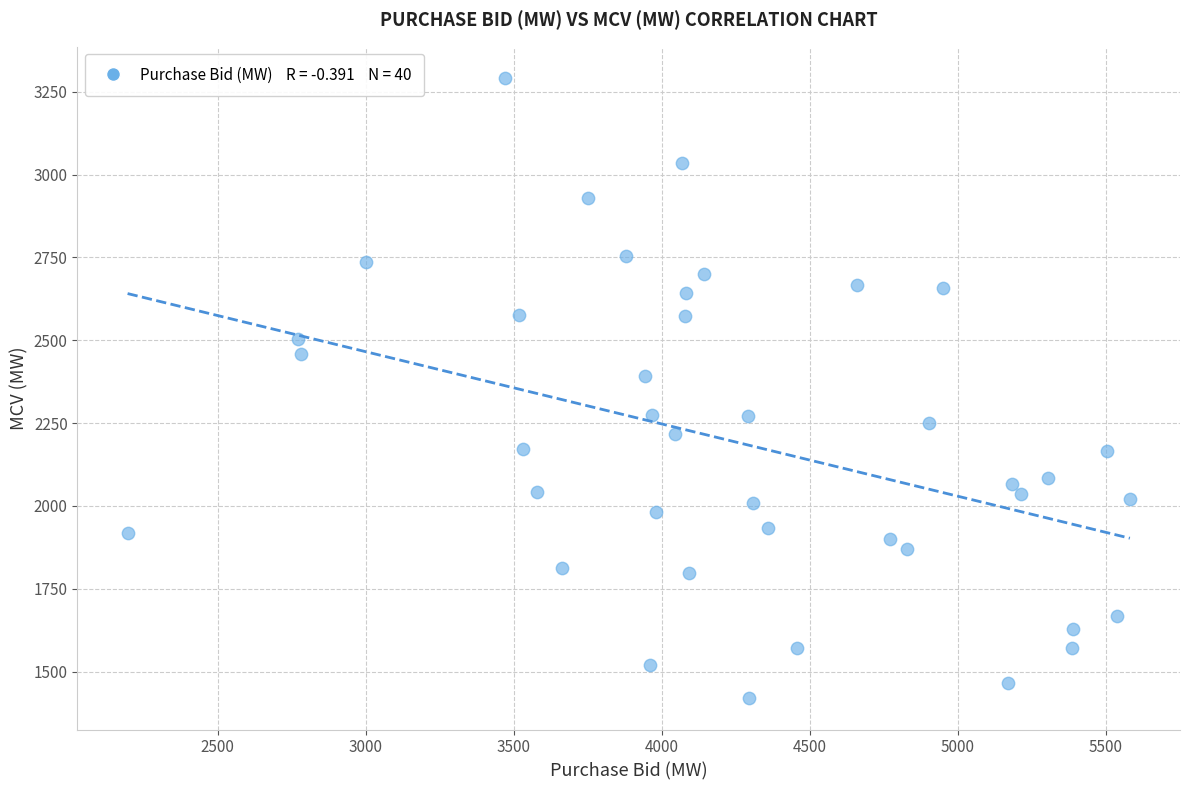

What is the range of Y values (max minus min)?

1873.1